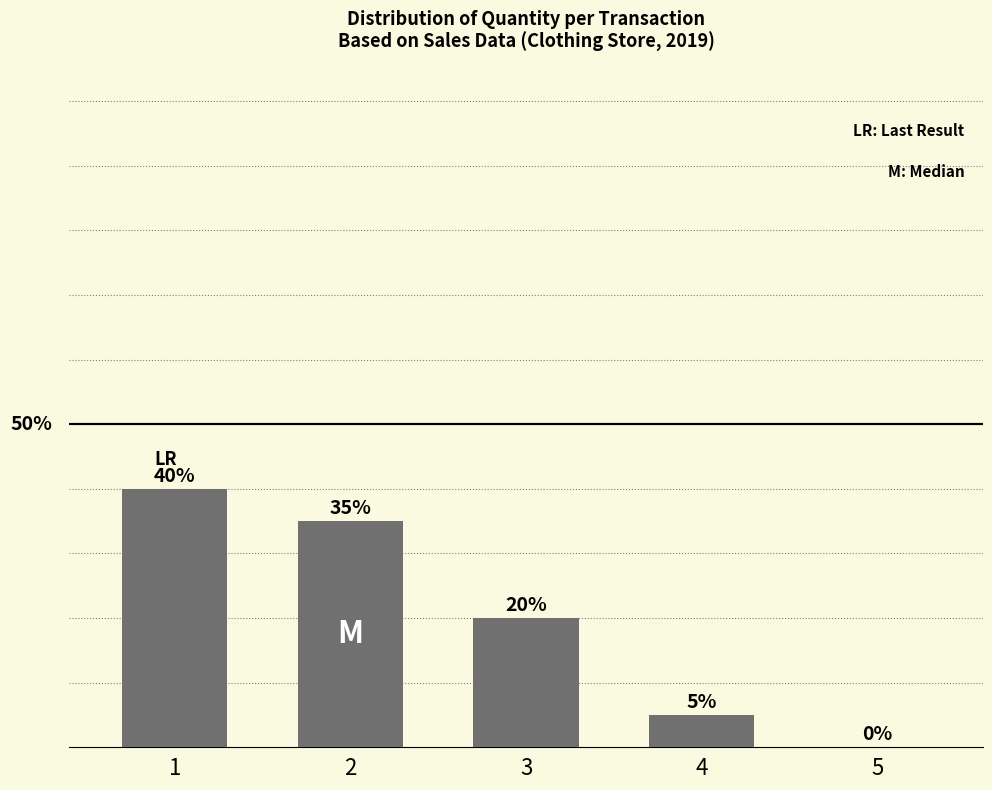

What is the ratio of the value at 4 to the value at 3?

0.2